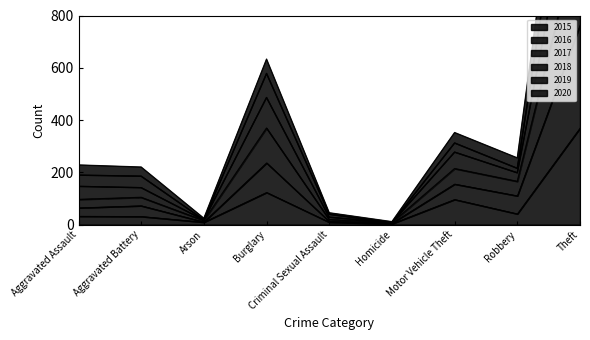

List the labels in order of 2017 value, smallest first.

Homicide, Arson, Criminal Sexual Assault, Aggravated Battery, Aggravated Assault, Robbery, Motor Vehicle Theft, Burglary, Theft